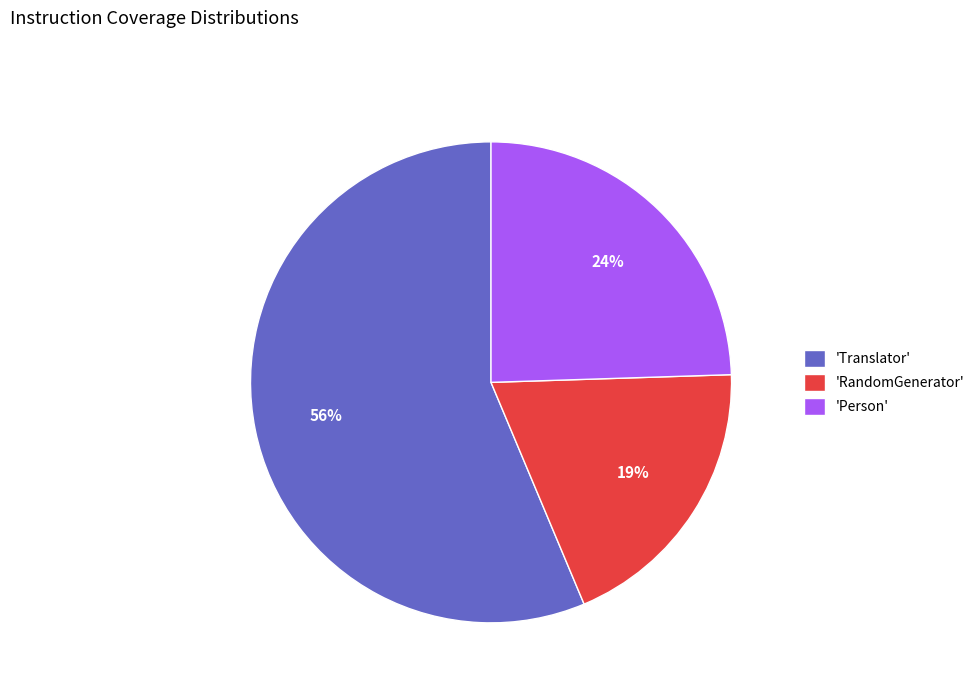

What is the largest slice in the pie chart?

'Translator'